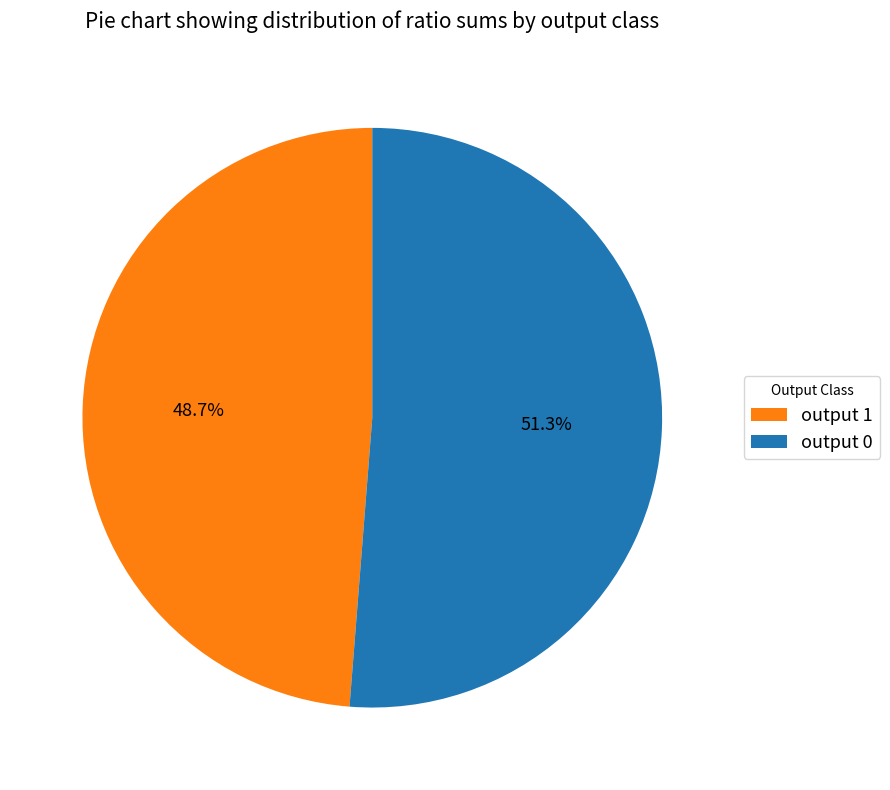

Which slice is the largest?

output 0